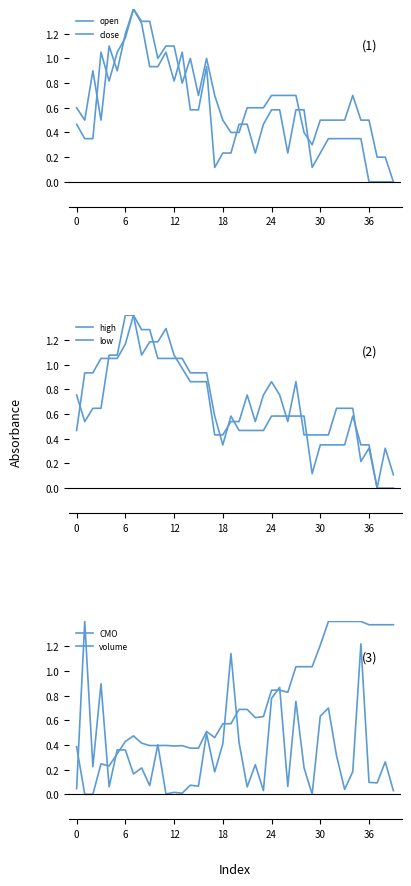

Which has a higher value, 37 or 21?

21